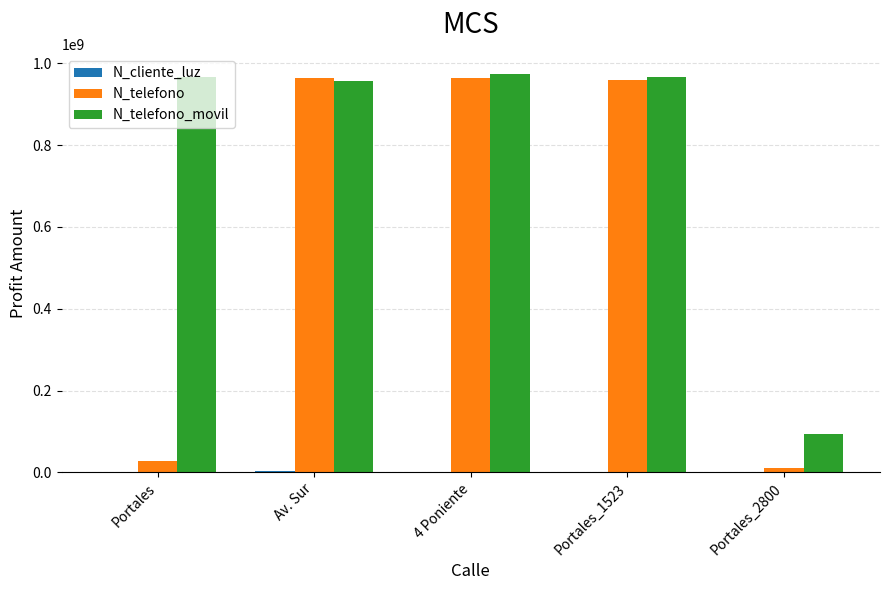

Where is N_telefono_movil nearest to the value 534543943?

Av. Sur